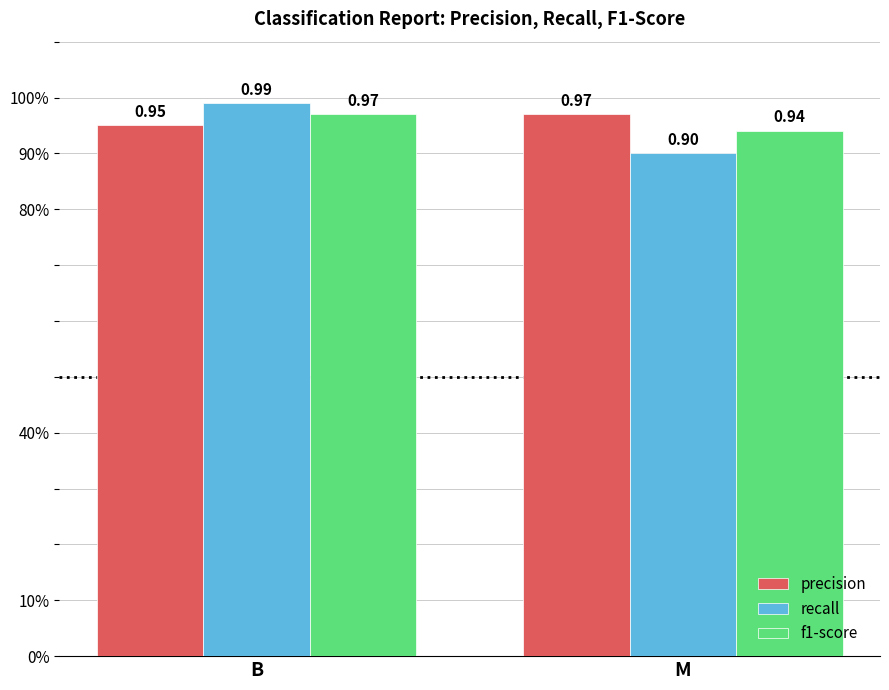

Reading right to left, extract all data points from this chart.

precision: 1.0	0.9
recall: 0.9	1.0
f1-score: 0.9	1.0